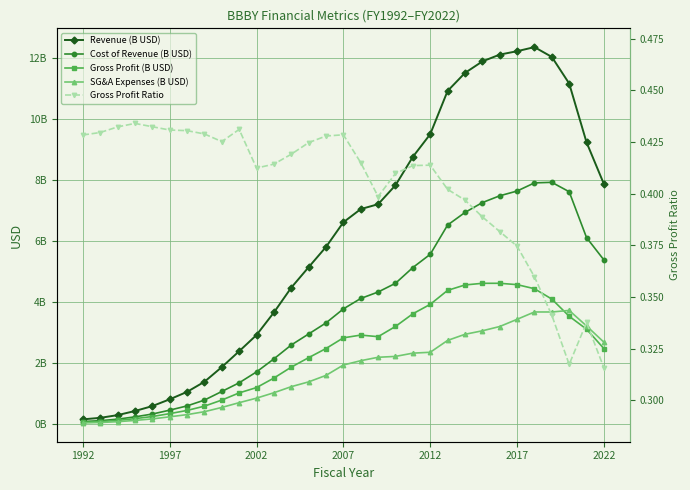

What is the greatest value displayed?

12.3